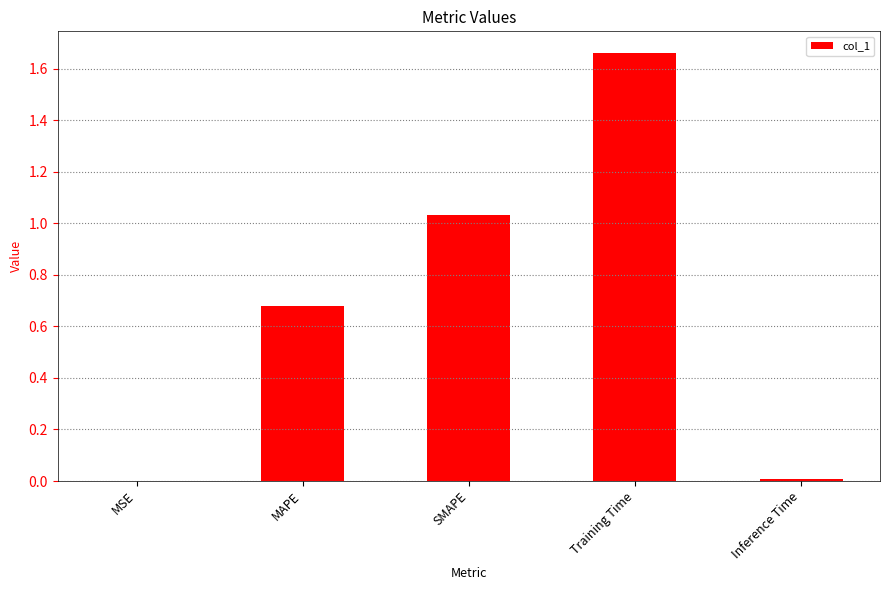

Is it true that the value at Inference Time is 0.0?

True